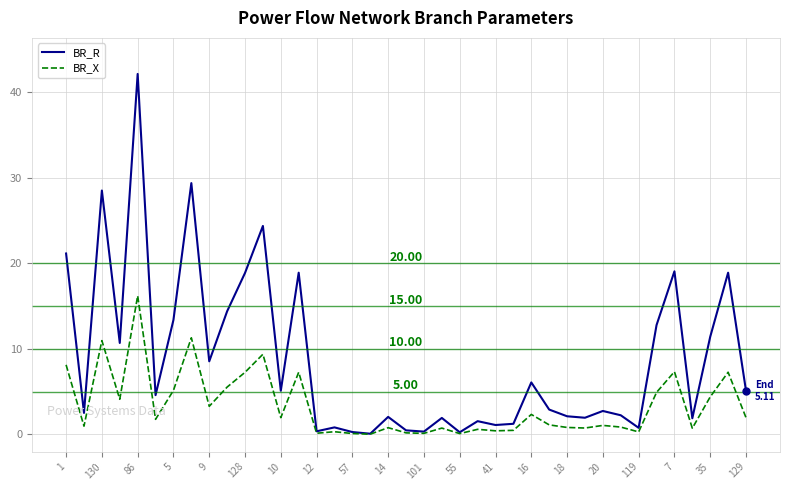

List the series in order of their peak value, highest first.

BR_R, BR_X